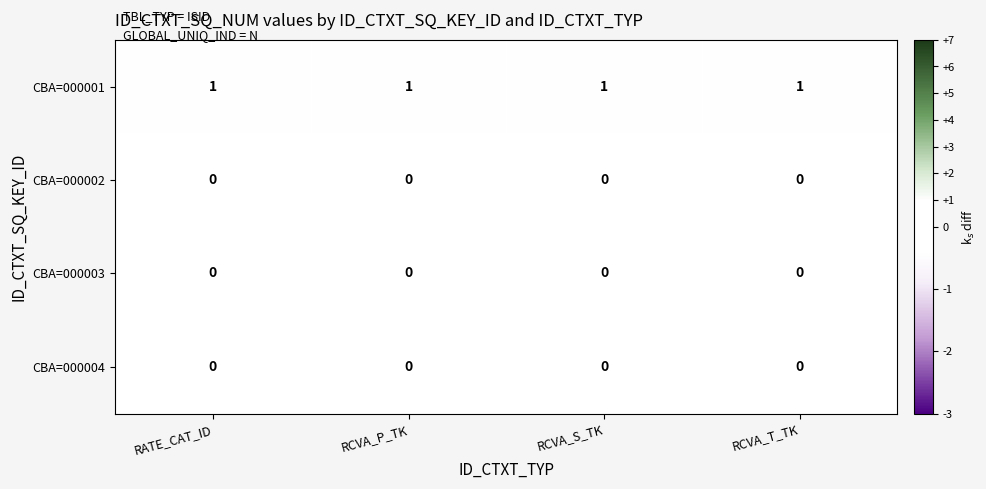

What is the sum of all CBA=000001 values?

4